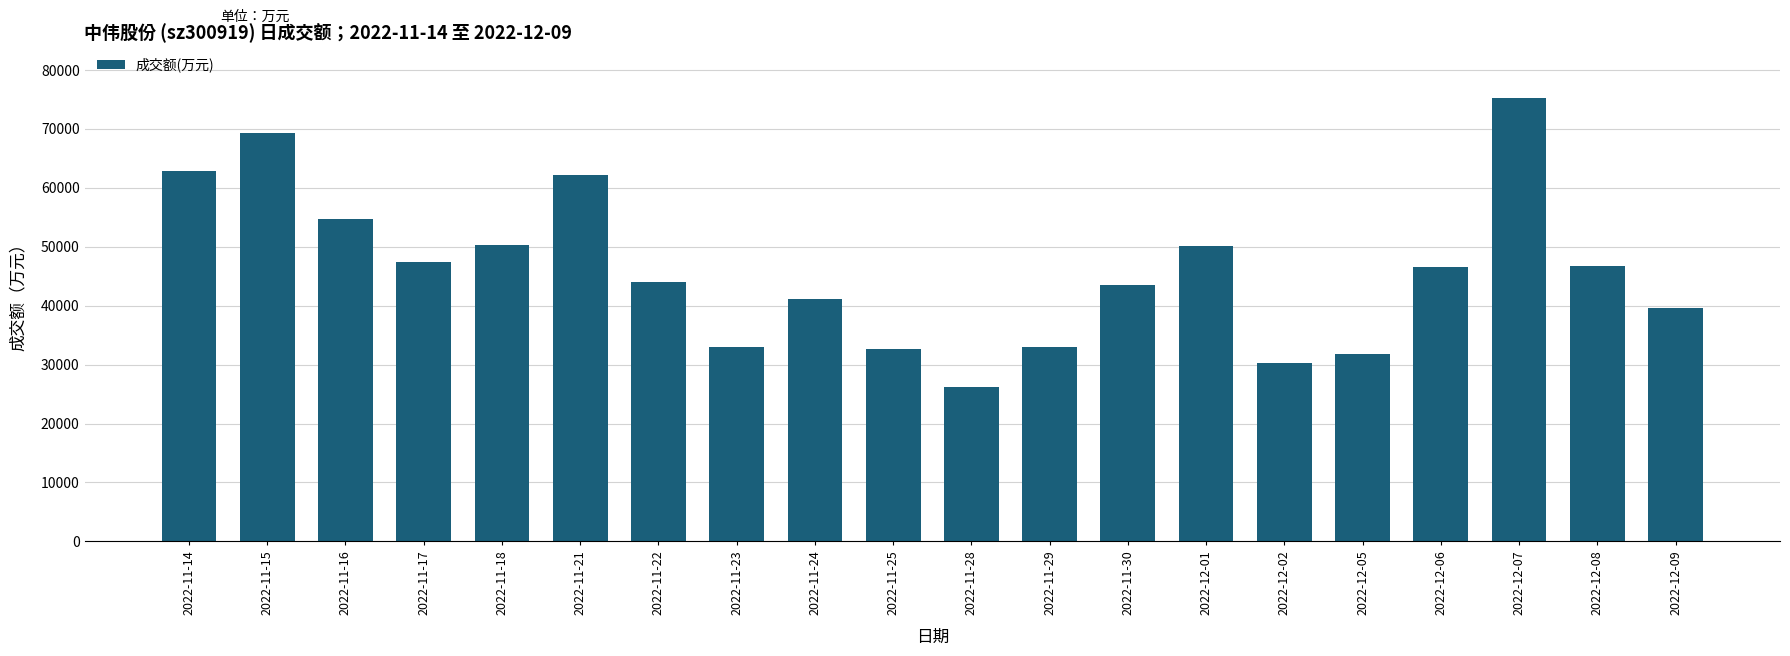

The chart shows a value of 46775 at 2022-12-08. True or false?

True